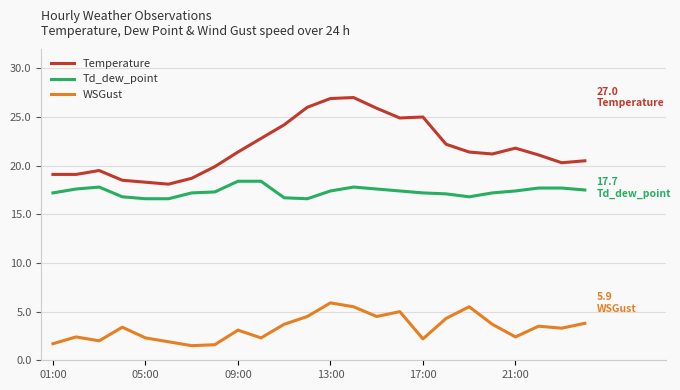

Which series has the largest range (max minus min)?

Temperature